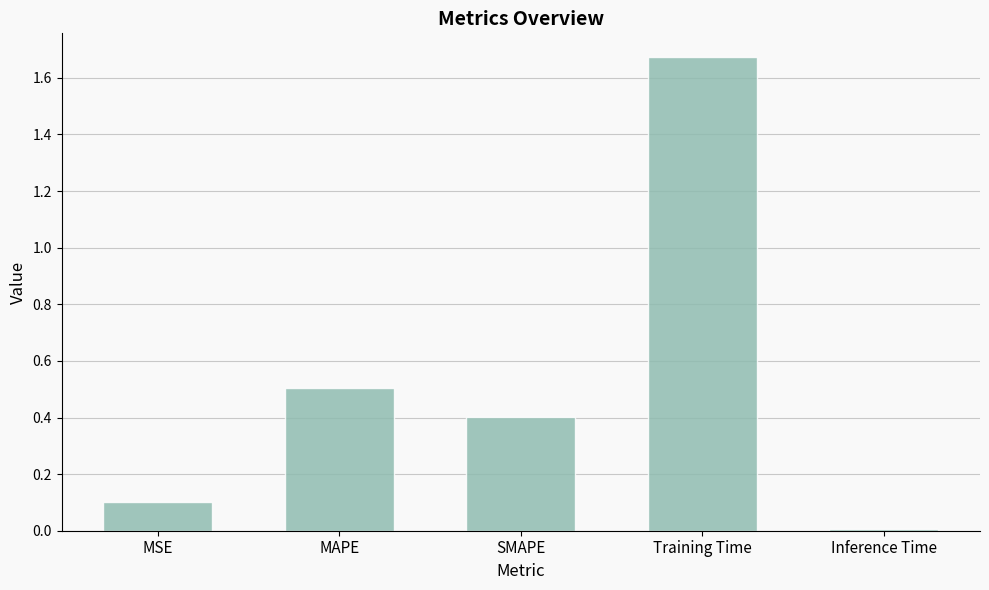

Rank the categories by value from lowest to highest.

Inference Time, MSE, SMAPE, MAPE, Training Time